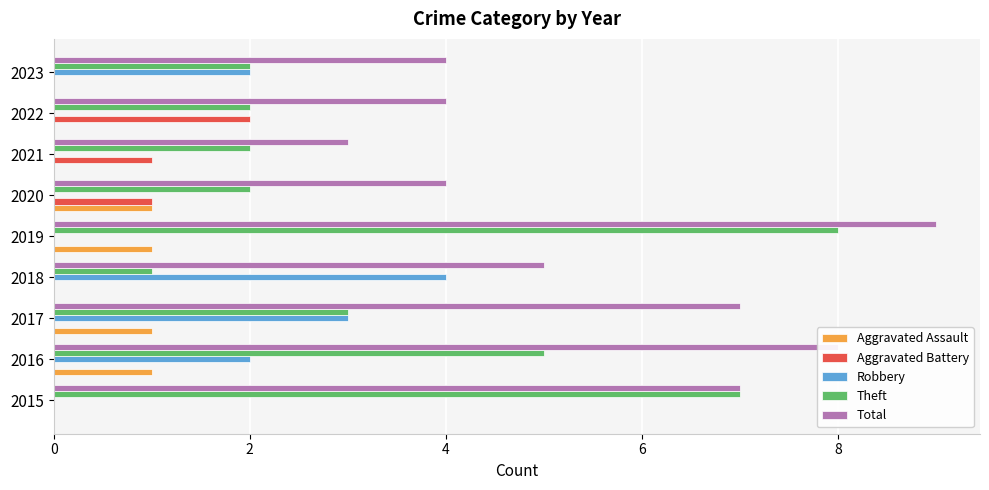

Between 2015 and 2022, which series saw the biggest shift?

Theft